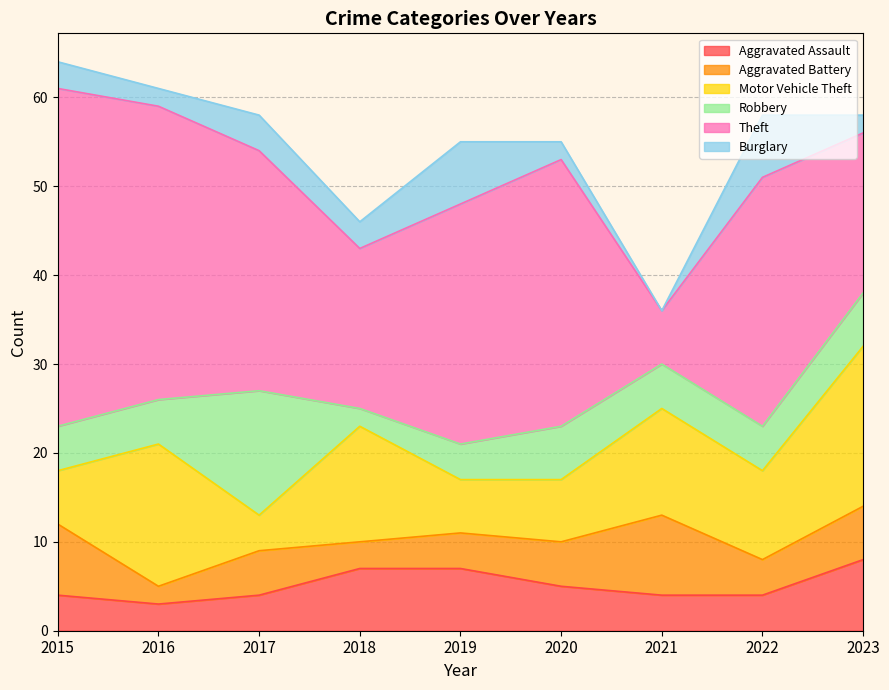

True or false: Burglary and Robbery cross at least once.

True